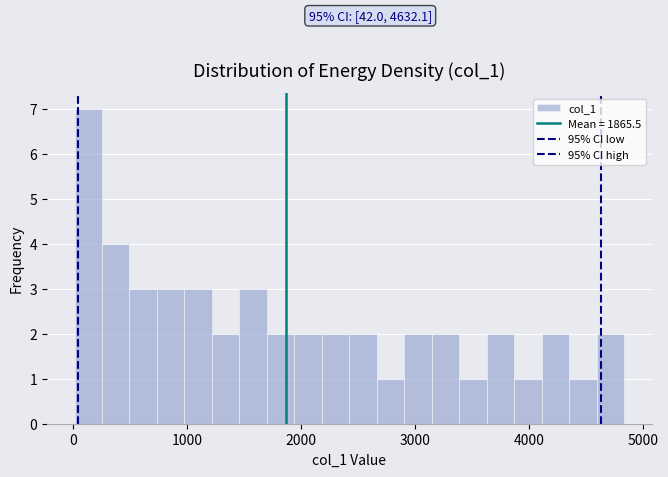

Read against the x-axis, roughly where is the centre of the tallest bar?

100